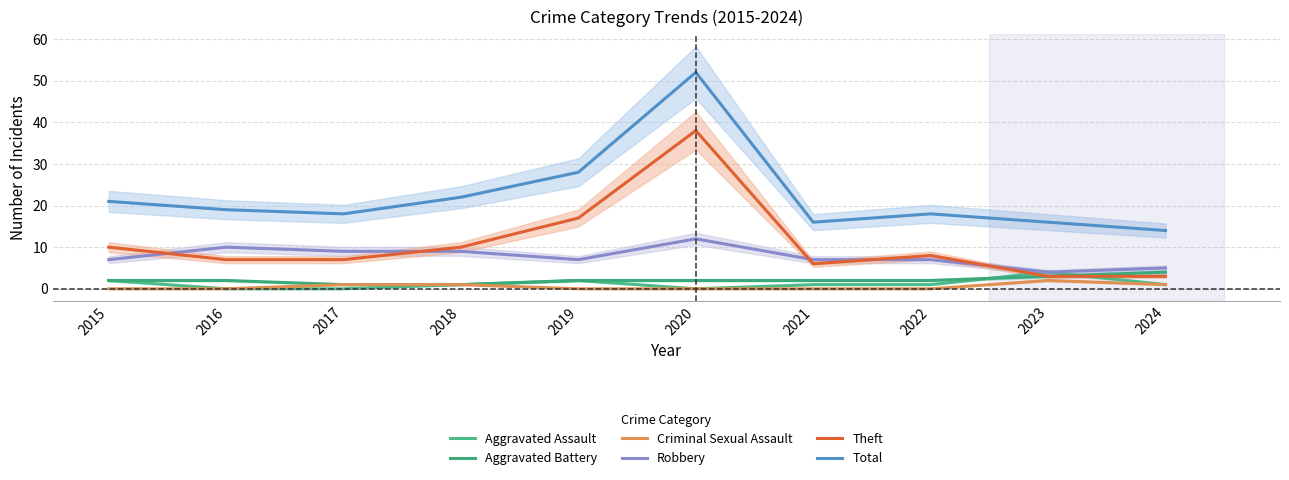

Does the chart have visible grid lines?

Yes